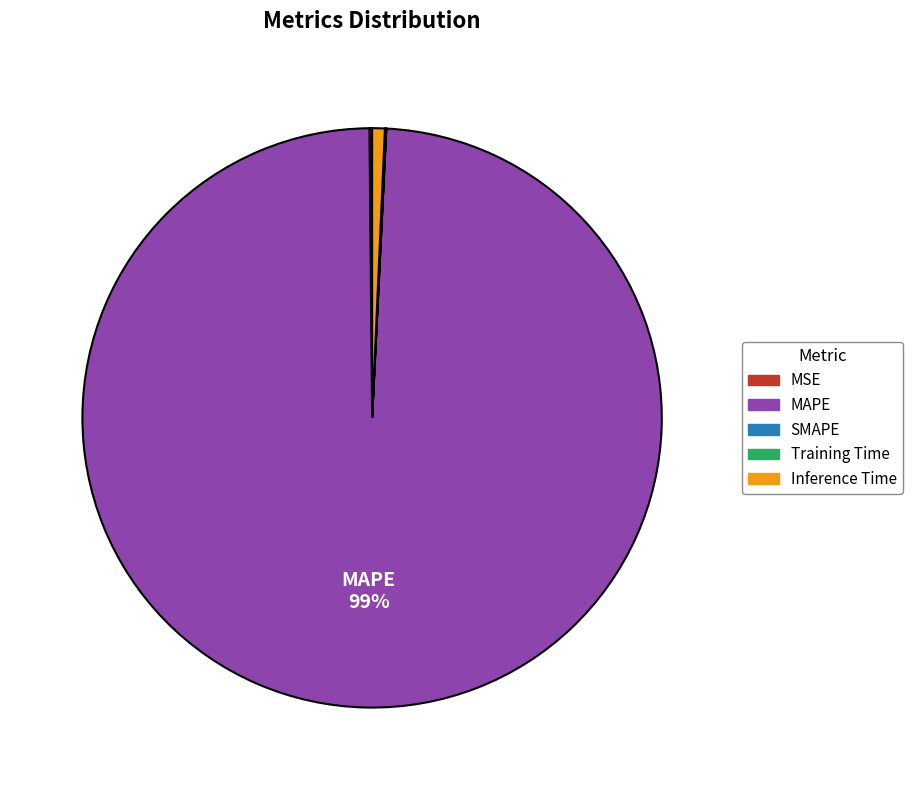

Does MAPE represent more than half of the total?

Yes